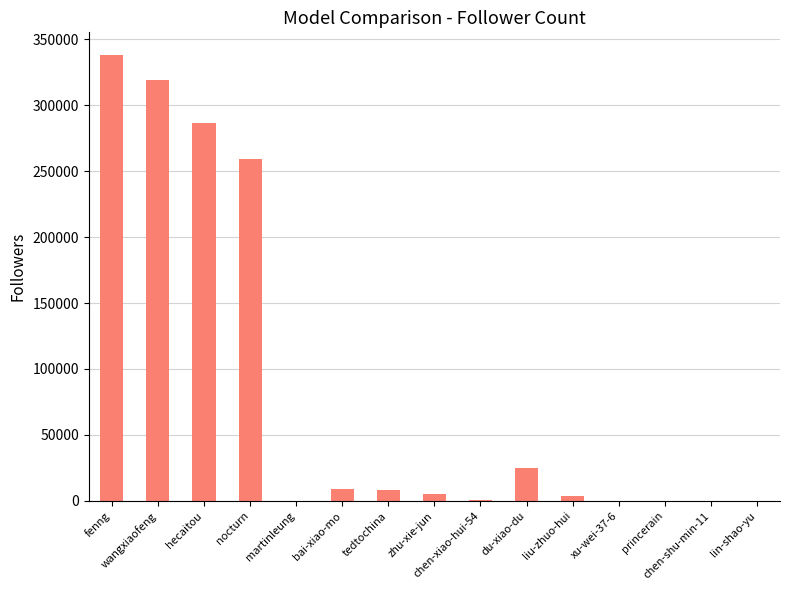

What is the sum of all values?

1256283